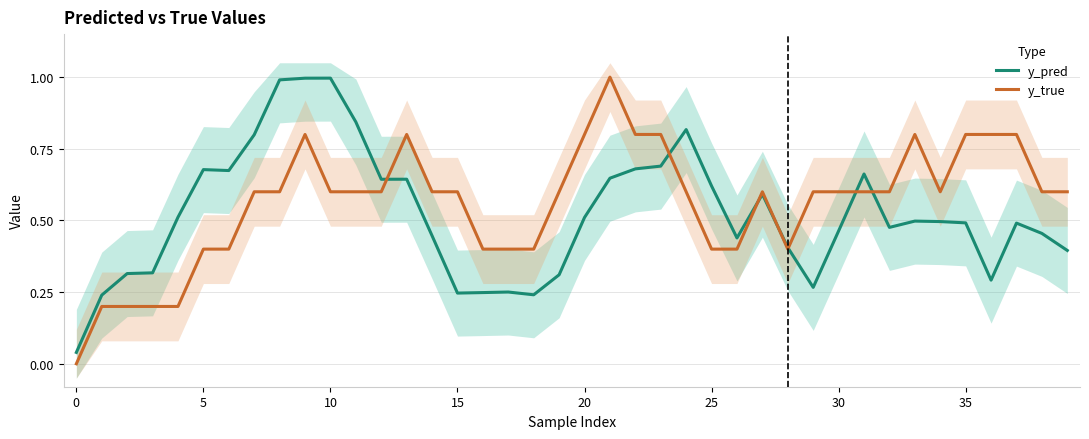

What is the greatest value displayed?

1.0